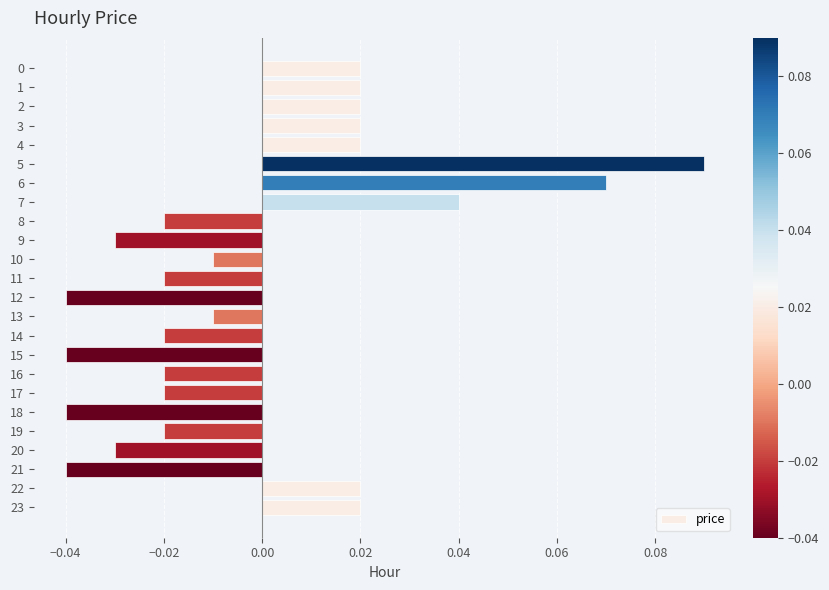

Between 8 and 5, which is larger?

5